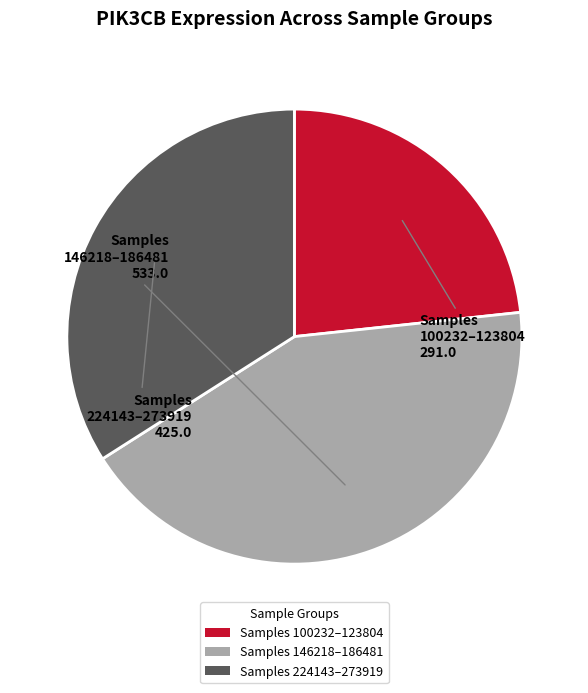

Which slice is the smallest?

Samples 100232–123804